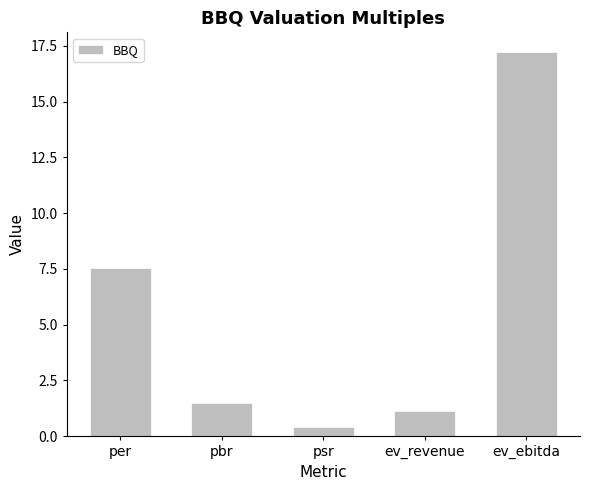

Rank the categories by value from lowest to highest.

psr, ev_revenue, pbr, per, ev_ebitda